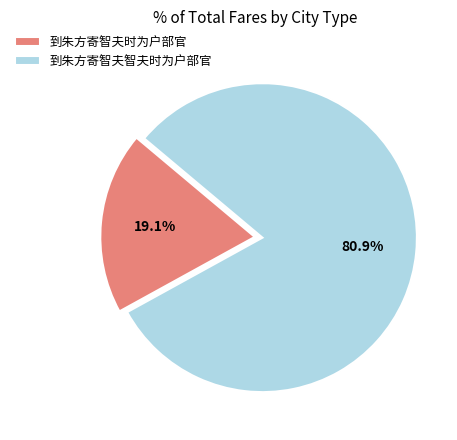

The 到朱方寄智夫时为户部官 slice represents 13% of the pie. True or false?

False